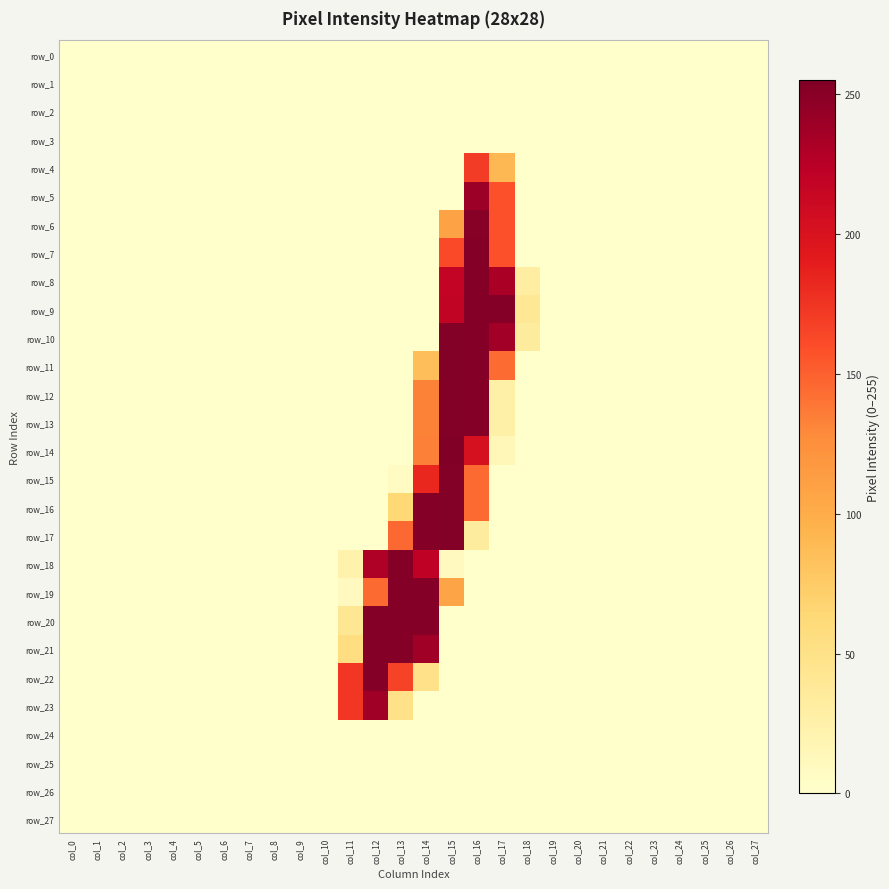

Which series changed the most between col_19 and col_25?

row_0